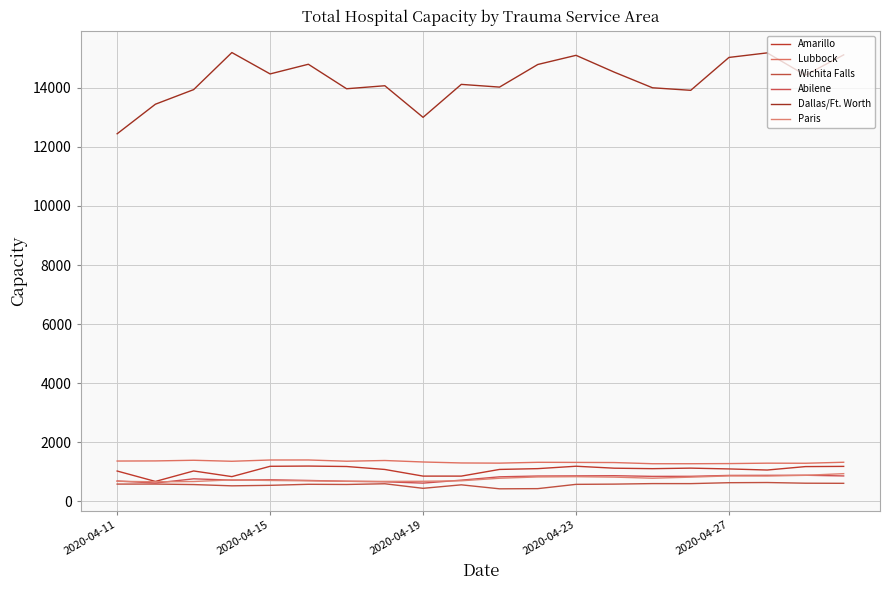

Does the chart have visible grid lines?

Yes